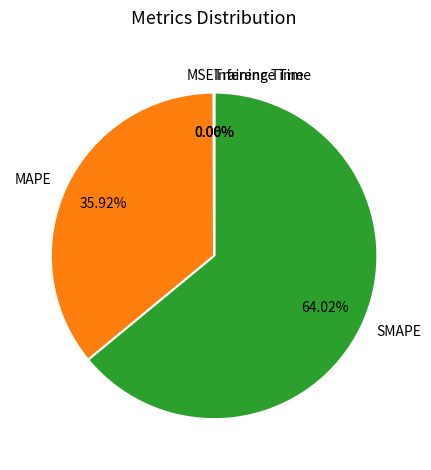

Which slice is the largest?

SMAPE